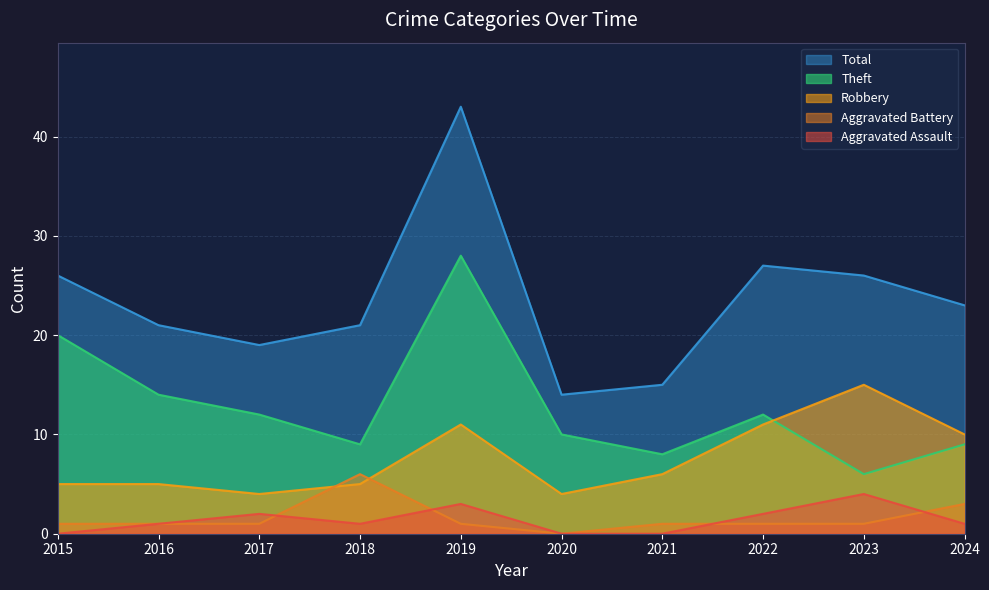

Reading left to right, what are all the values shown in this chart?

Aggravated Assault: 2015=0	2016=1	2017=2	2018=1	2019=3	2020=0	2021=0	2022=2	2023=4	2024=1
Aggravated Battery: 2015=1	2016=1	2017=1	2018=6	2019=1	2020=0	2021=1	2022=1	2023=1	2024=3
Robbery: 2015=5	2016=5	2017=4	2018=5	2019=11	2020=4	2021=6	2022=11	2023=15	2024=10
Theft: 2015=20	2016=14	2017=12	2018=9	2019=28	2020=10	2021=8	2022=12	2023=6	2024=9
Total: 2015=26	2016=21	2017=19	2018=21	2019=43	2020=14	2021=15	2022=27	2023=26	2024=23